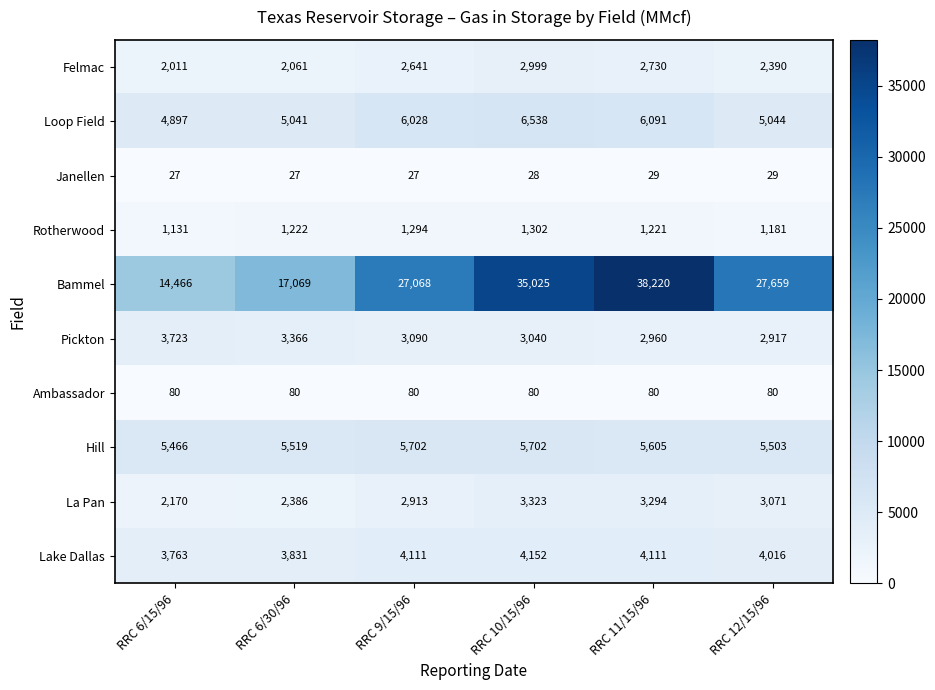

What is the difference between the second highest and minimum values in the Felmac series?

719